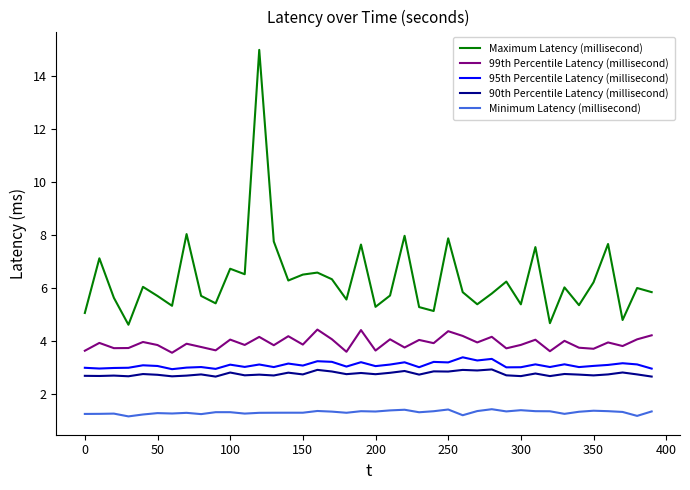

Which series has the largest range (max minus min)?

Maximum Latency (millisecond)